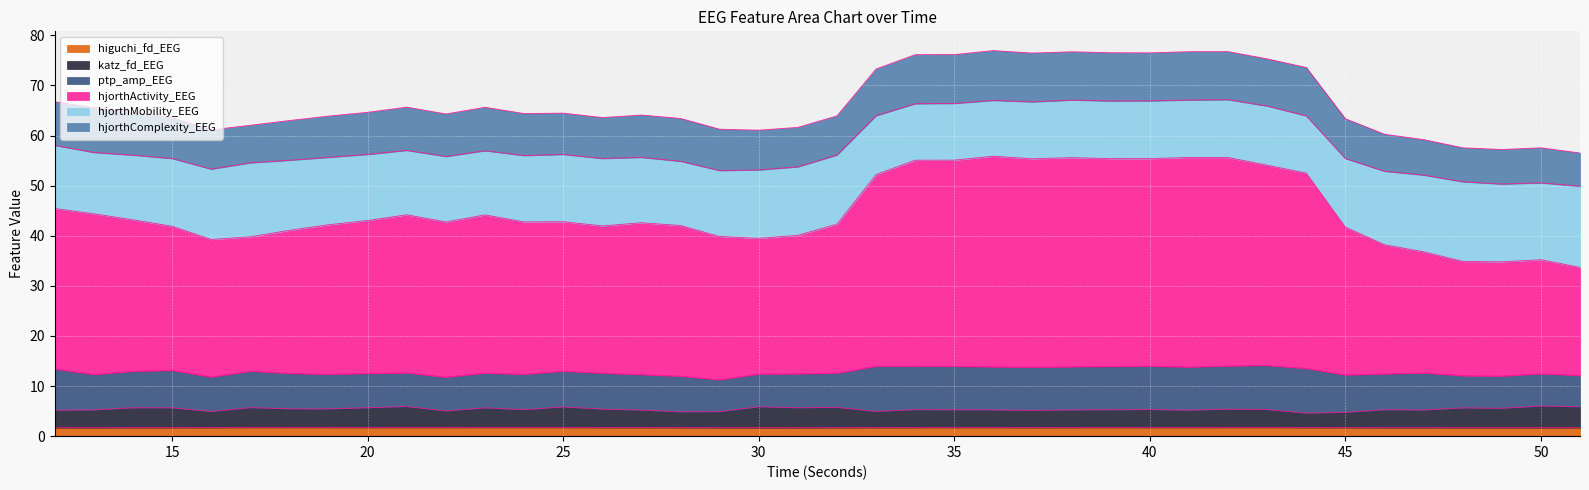

Does the chart display data point markers on the line(s)?

No